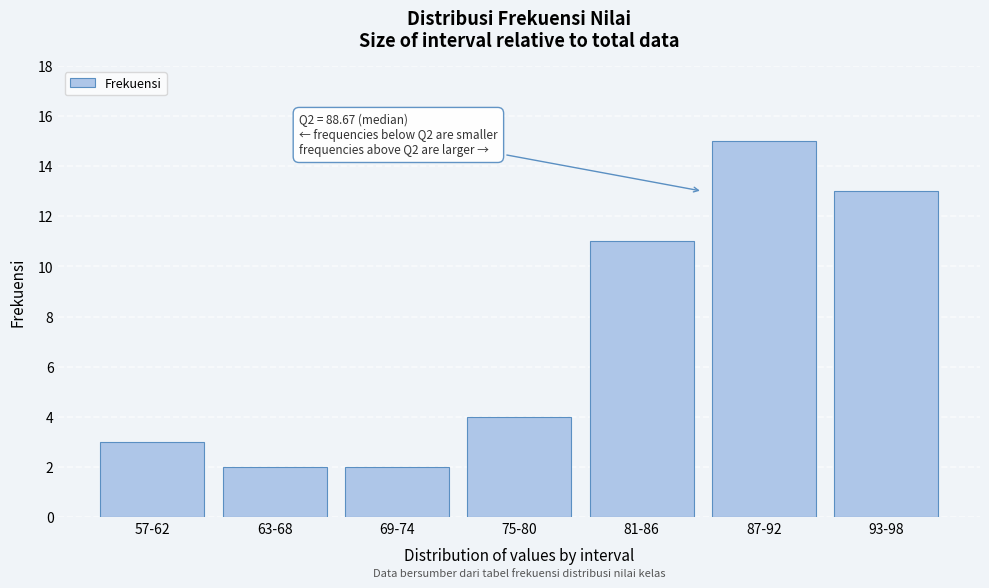

Reading left to right, extract all data points from this chart.

3	2	2	4	11	15	13